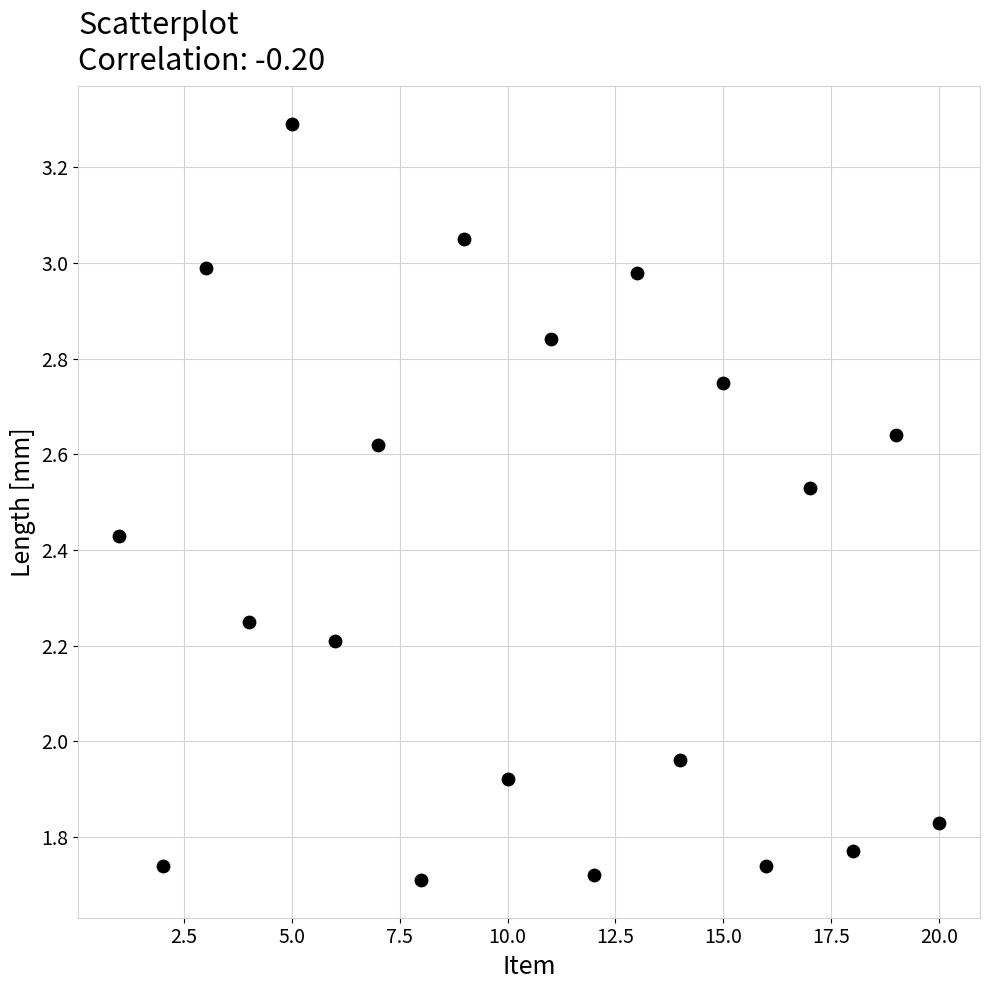

What is the range of Y values (max minus min)?

1.6